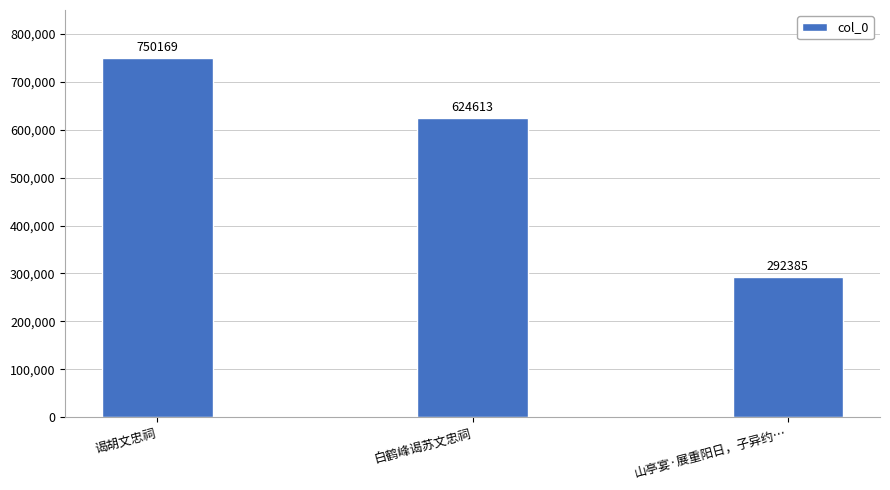

Read the value at 白鹤峰谒苏文忠祠, to the nearest 50.

624600